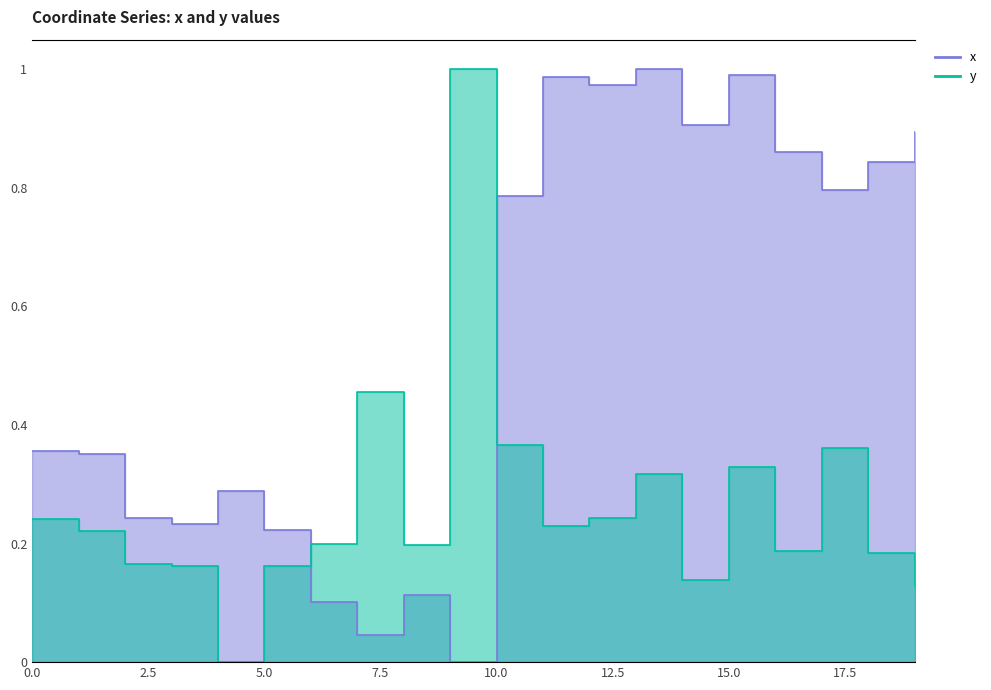

Is the value of y at 1 greater than the value of x at 4?

No